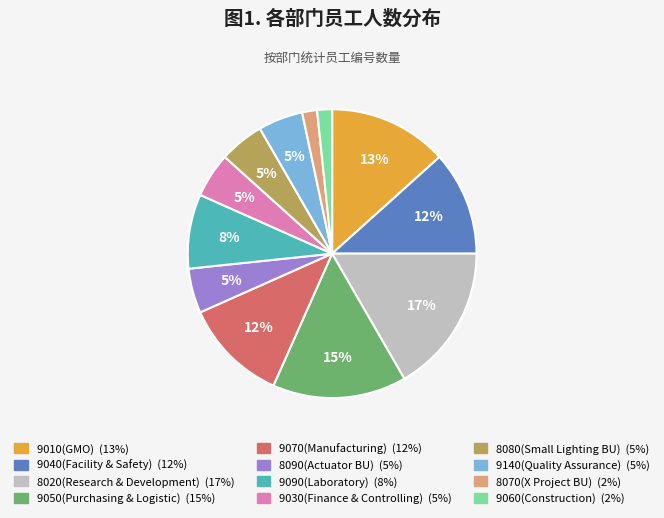

Do 9010(GMO) and 9050(Purchasing & Logistic) together represent more than half of the pie?

No